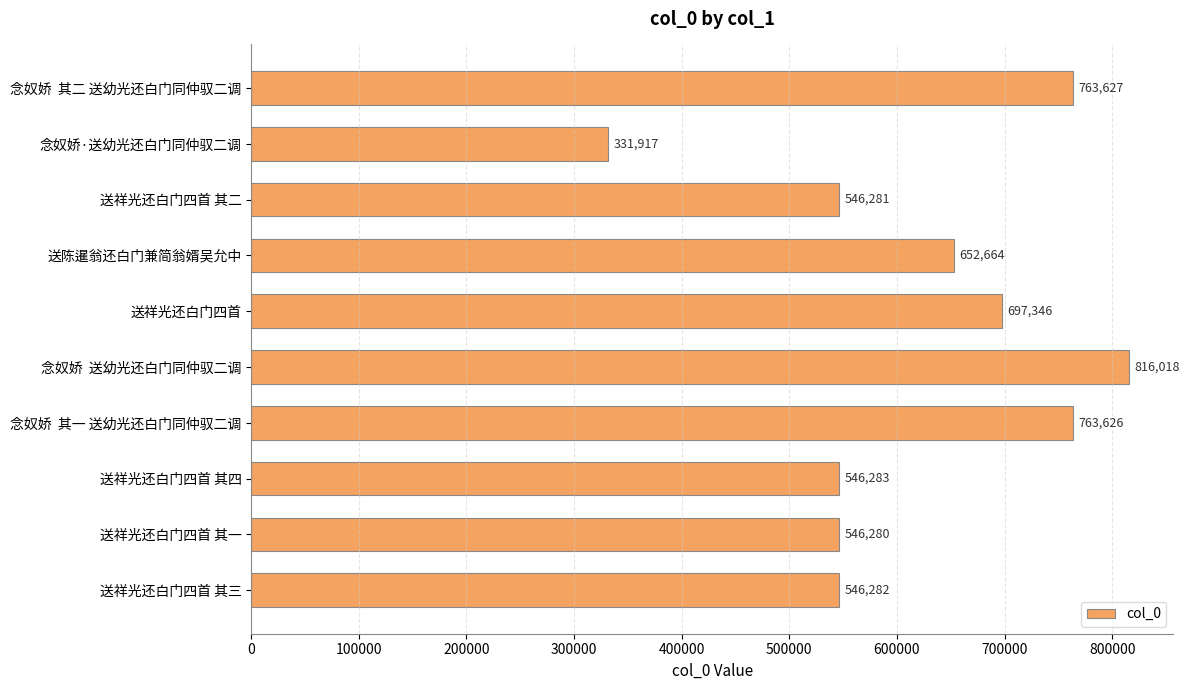

How many bars are there in total?

10